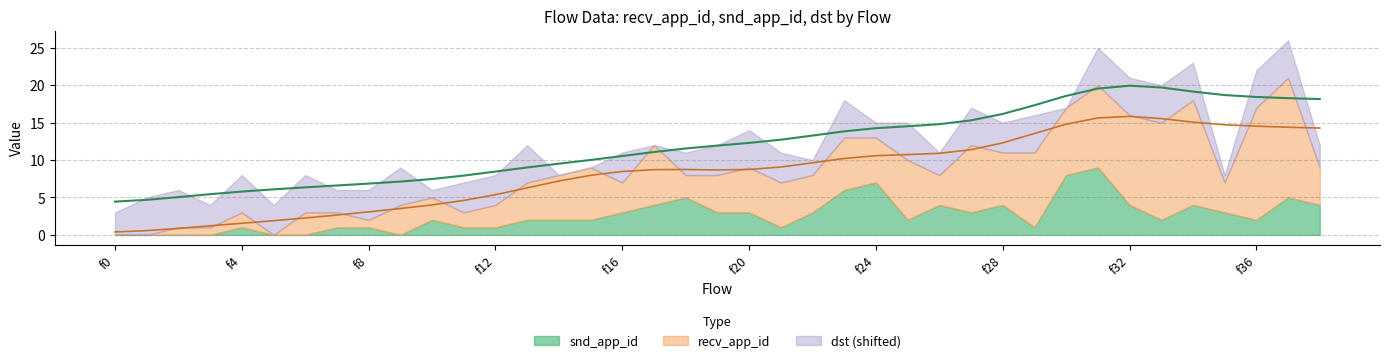

Is the value of dst at f23 greater than the value of snd_app_id at f5?

Yes